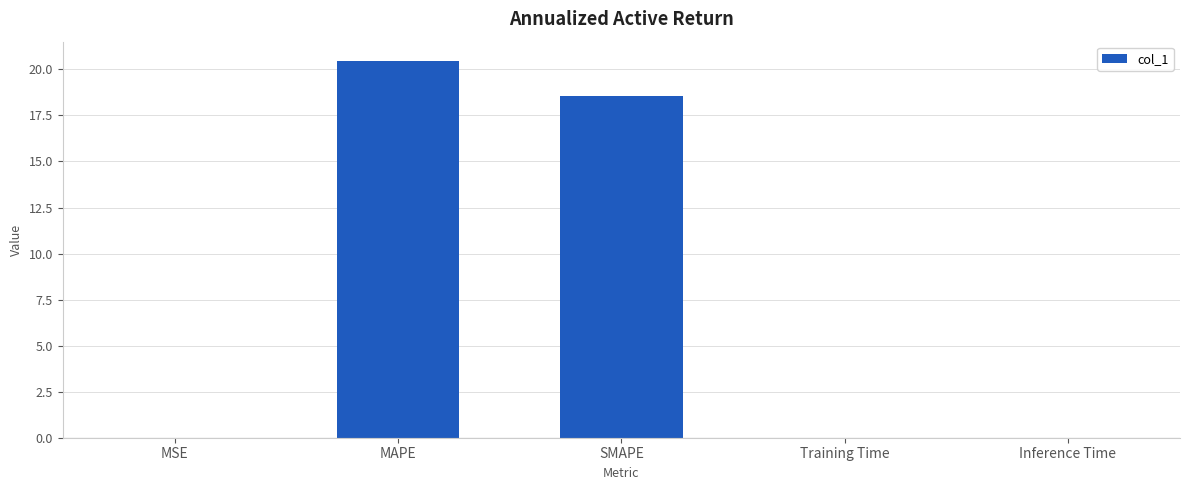

Where is the data nearest to the value 10?

SMAPE